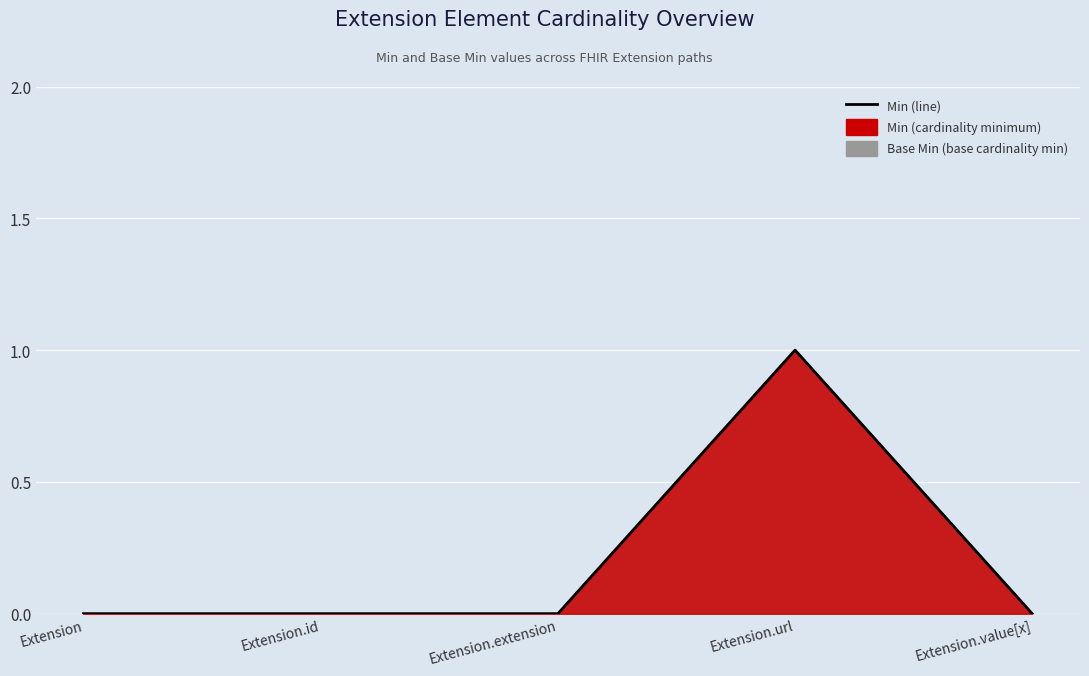

Rank the categories by value from highest to lowest.

Extension.url, Extension, Extension.id, Extension.extension, Extension.value[x]